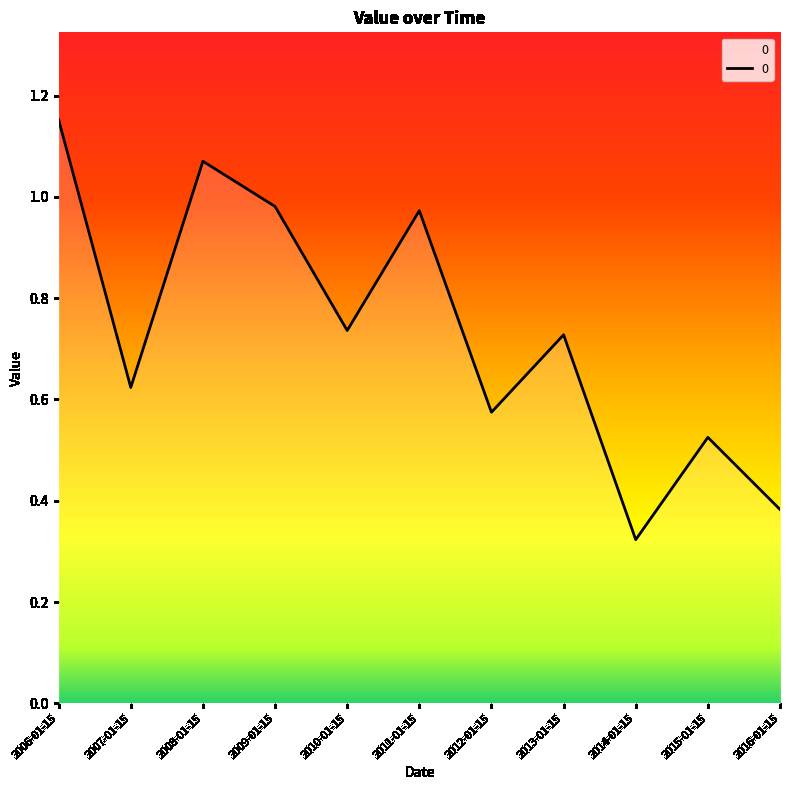

How many interior local valleys (lower than both neighbors) does the data have?

4